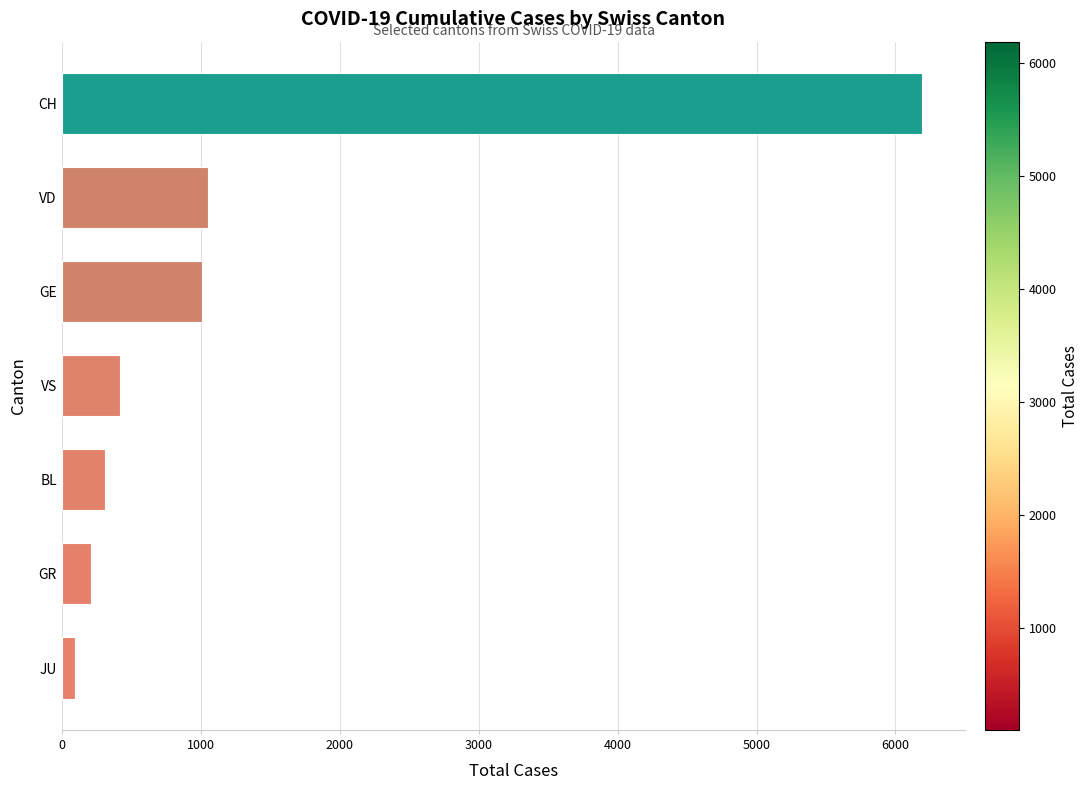

Reading bottom to top, list all the values displayed in this chart.

JU=95	GR=208	BL=310	VS=422	GE=1011	VD=1050	CH=6193